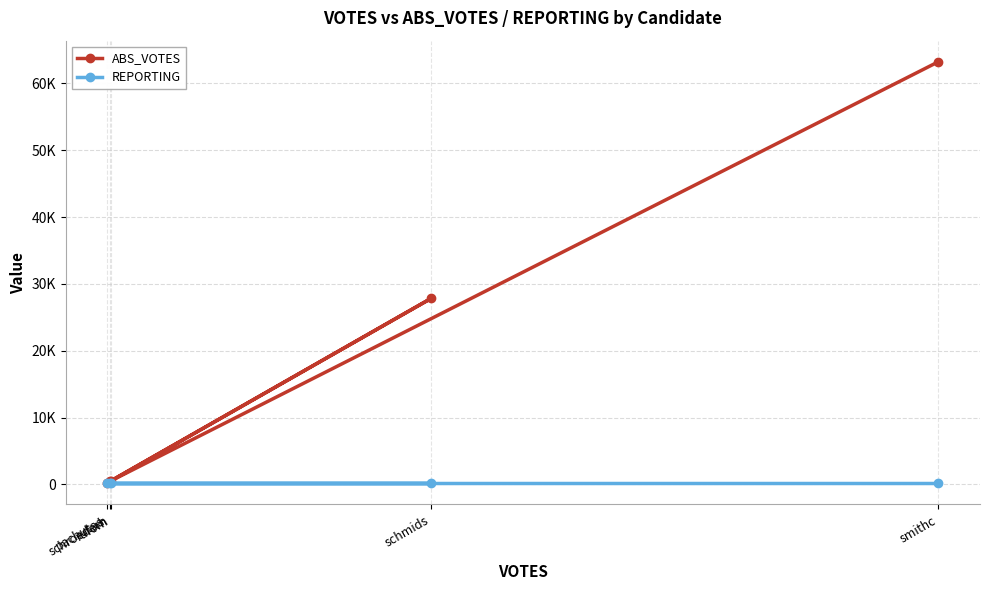

What is the minimum value for REPORTING?

141